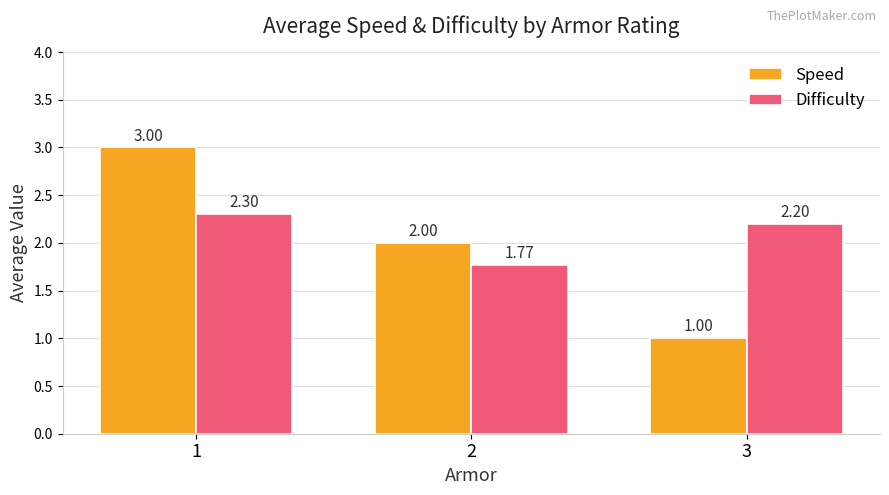

What is the difference between the second highest and minimum values in the Difficulty series?

0.4